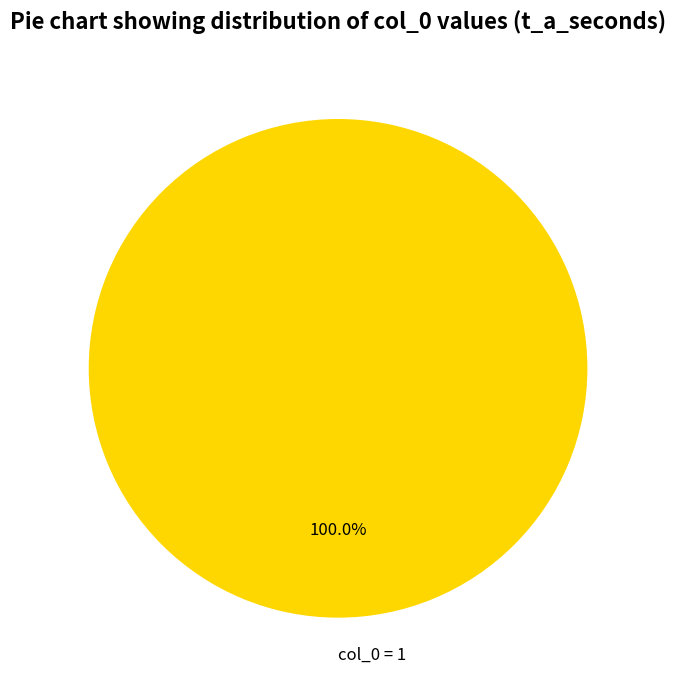

Rank the categories by value from lowest to highest.

col_0 = 1